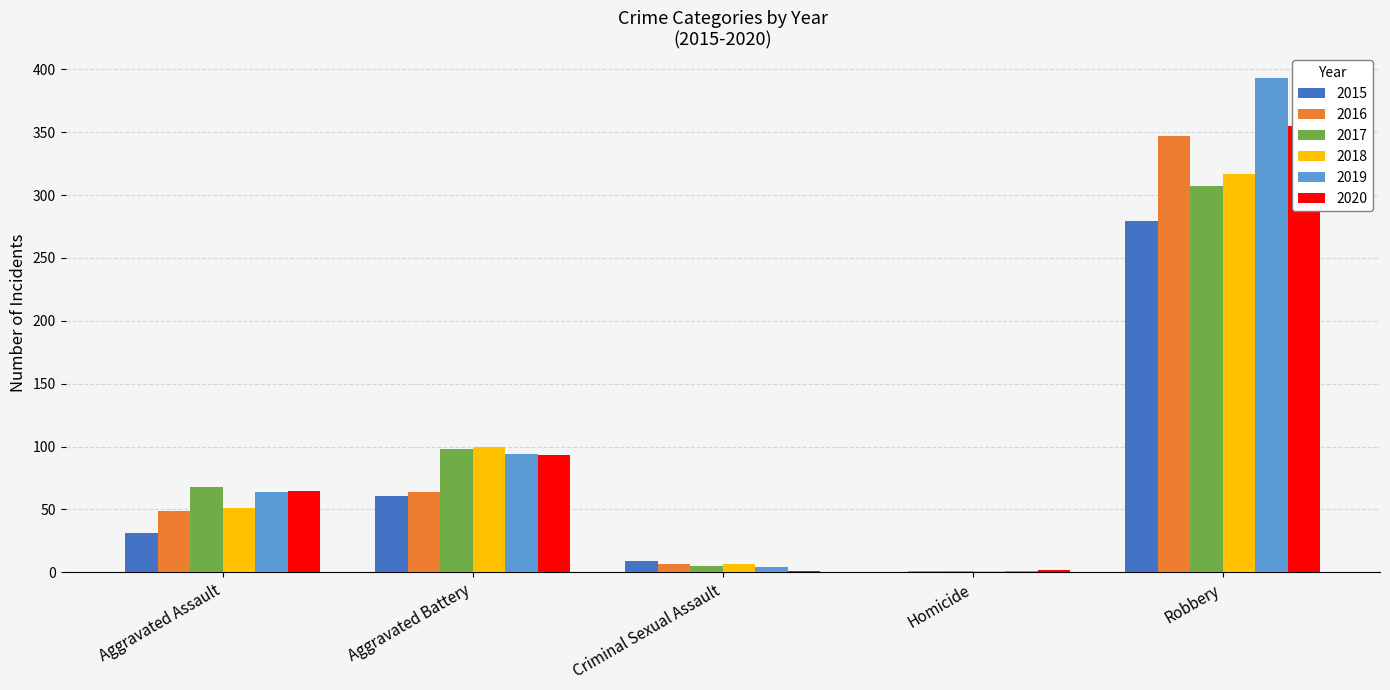

Does the chart contain stacked bars?

No